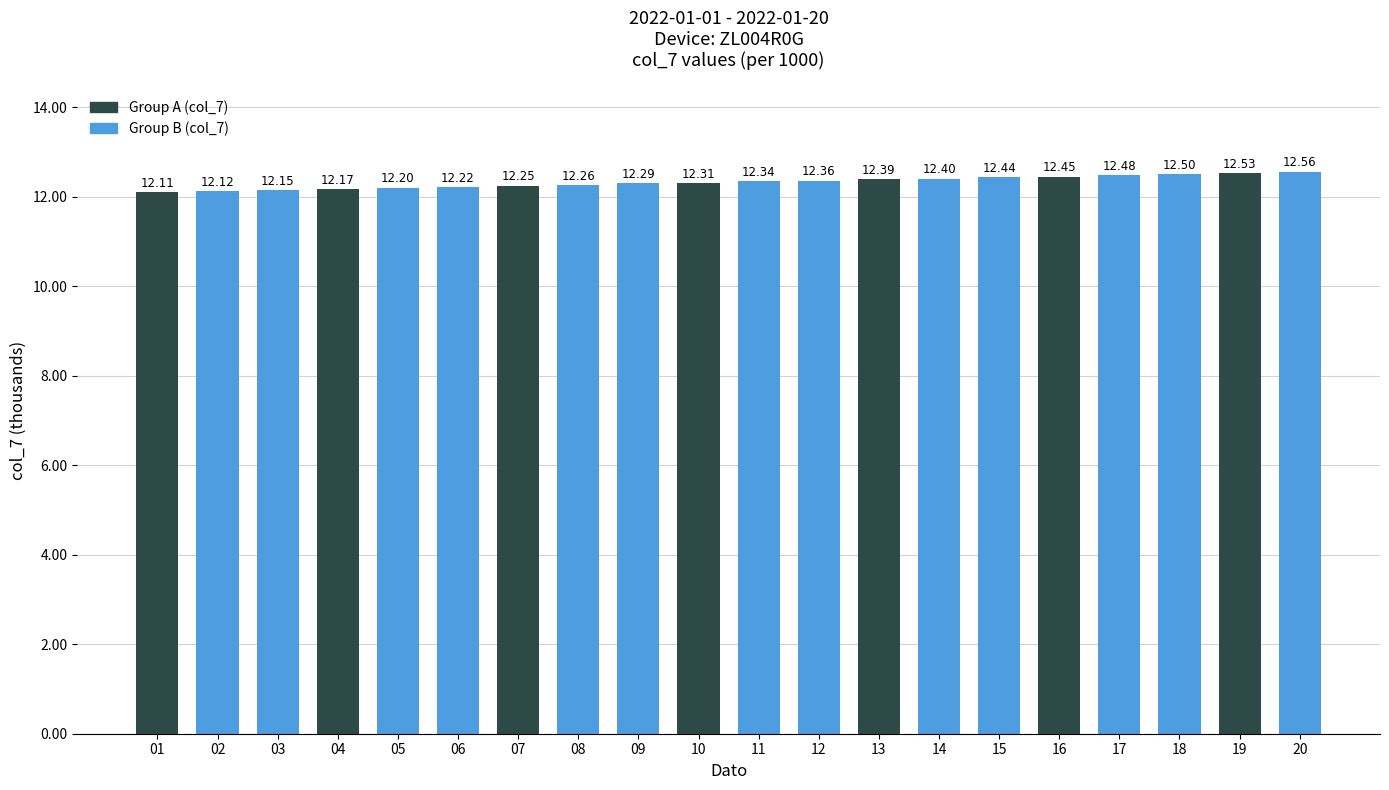

What is the approximate value at 06?

12.2